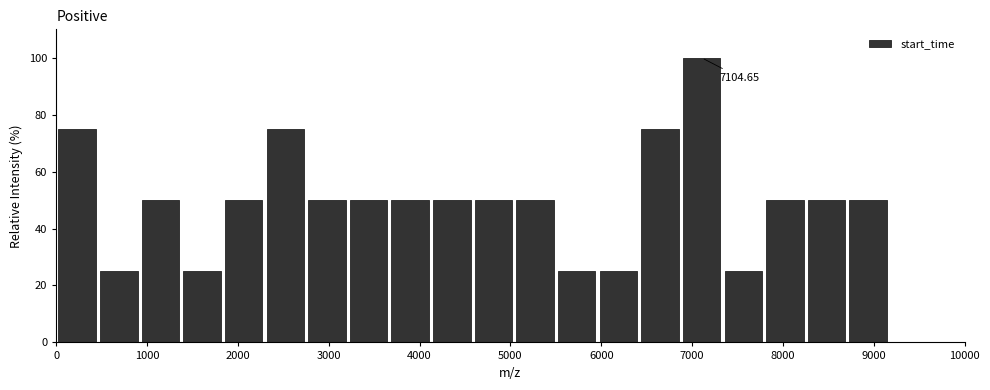

Over which range of the x-axis is the bar tallest?

6900 to 7300